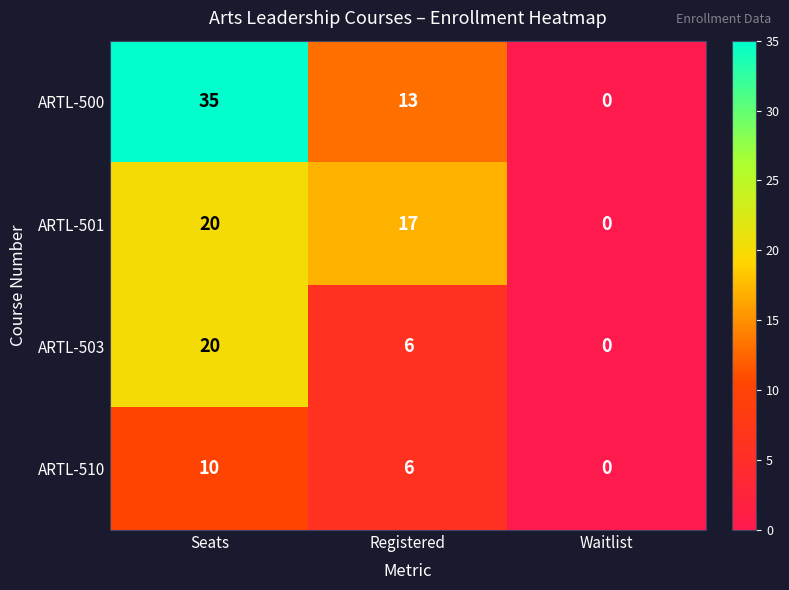

What is the total value across all series at Registered?

42